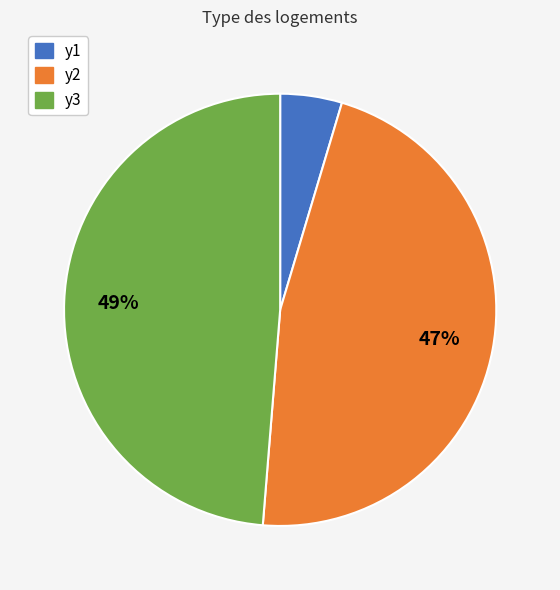

Is there any slice that represents more than half of the pie?

No